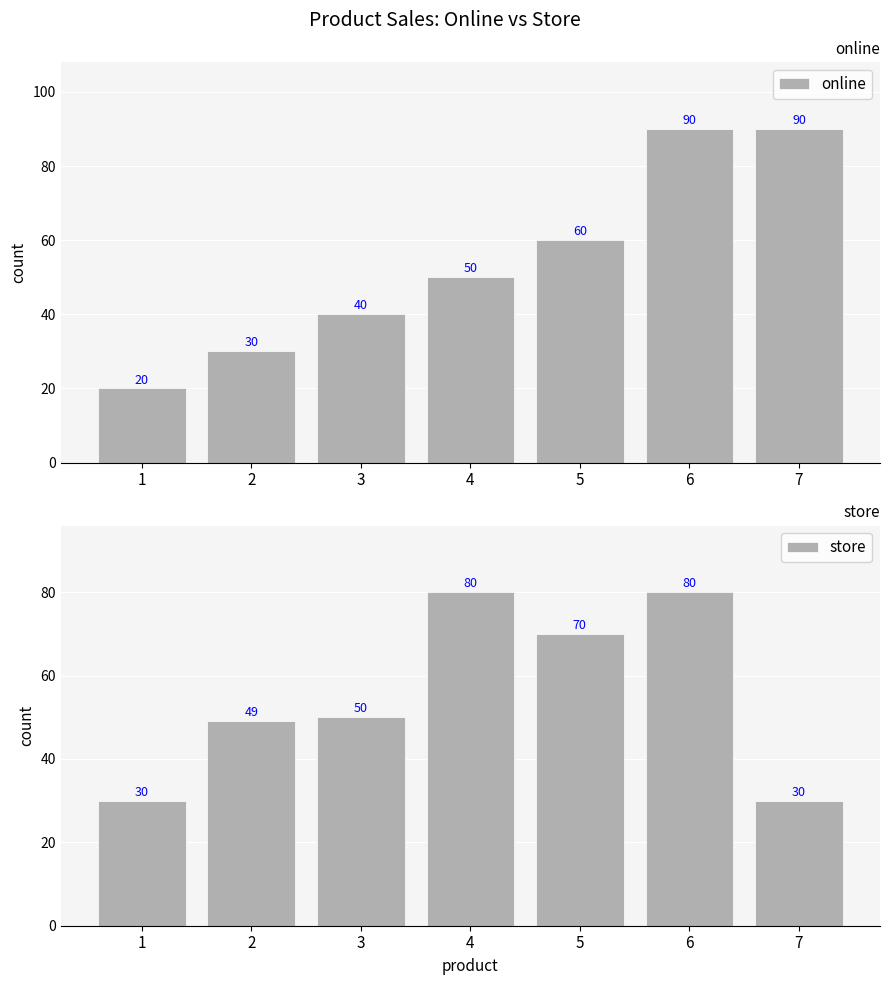

How many bars are there in total?

14